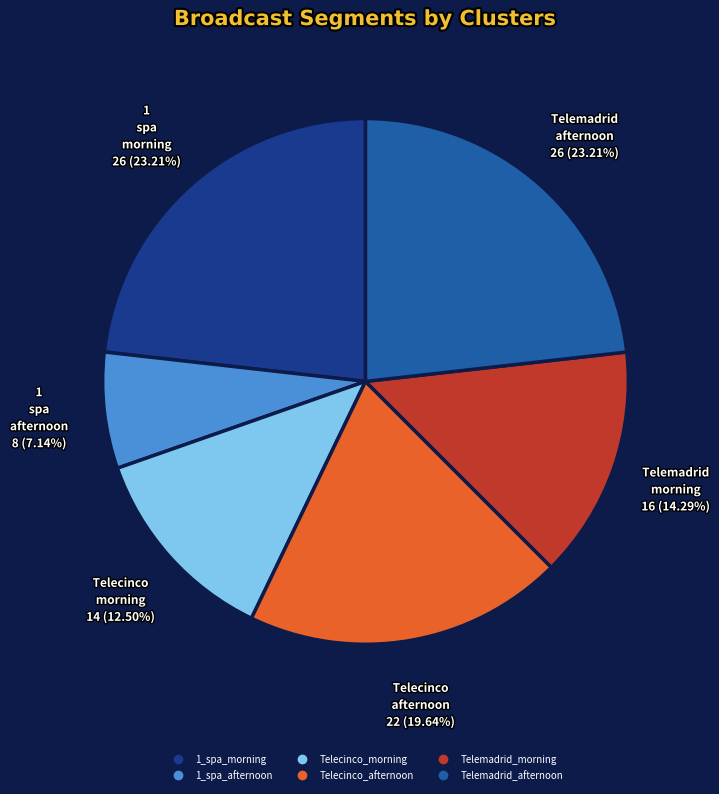

Is it true that Telemadrid_afternoon is 23% of the pie?

True